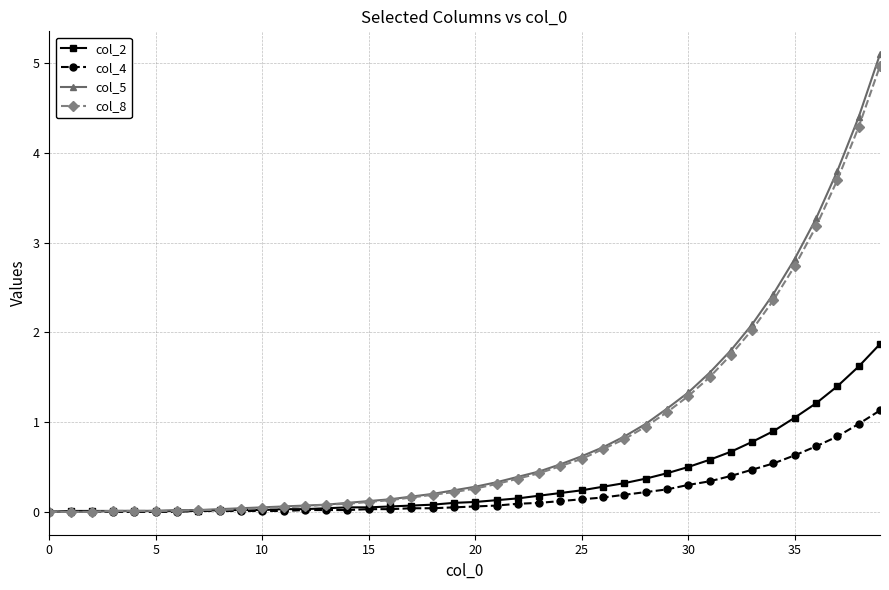

What is the average value of the col_4 series?

0.2